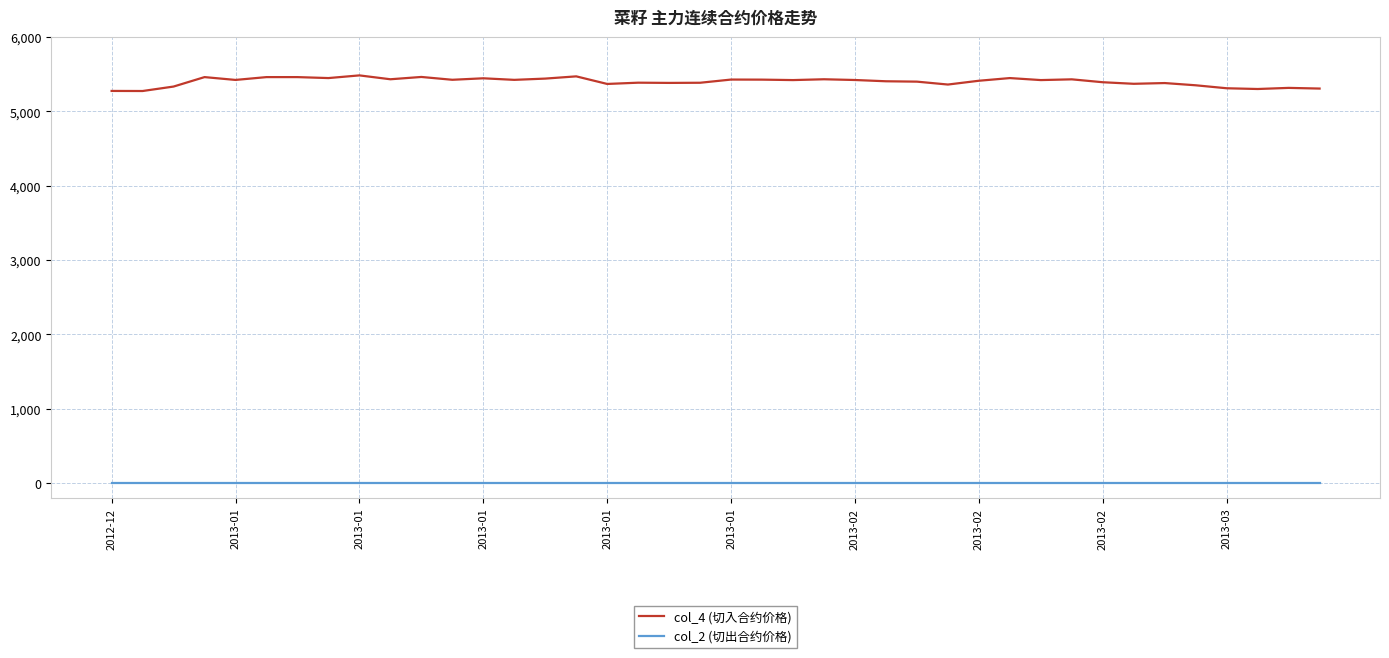

List the series in order of their peak value, lowest first.

col_2 (切出合约价格), col_4 (切入合约价格)